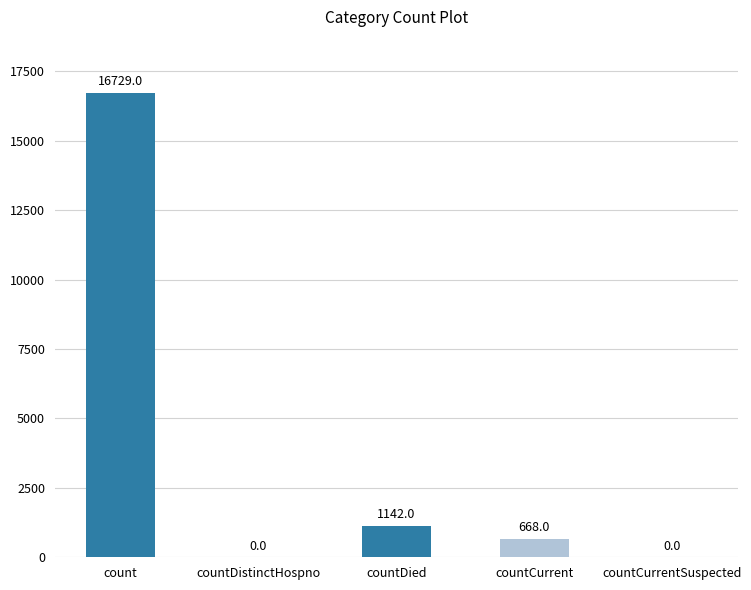

Is it true that the value at countCurrent is 668?

True